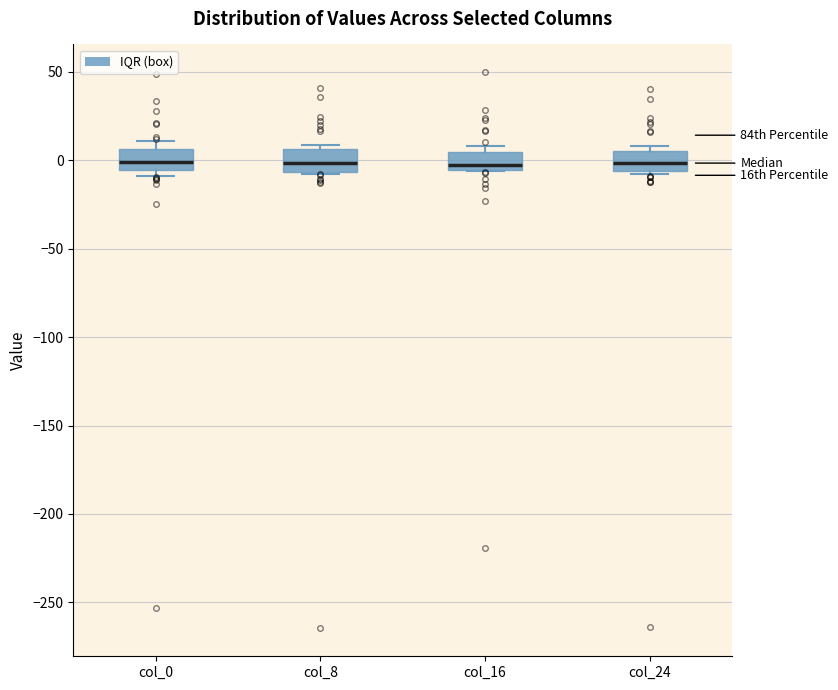

Where is the lower edge of the box for col_8 on the y-axis? The values are not printed on the chart, so give them approximately, as read against the axis.

-5